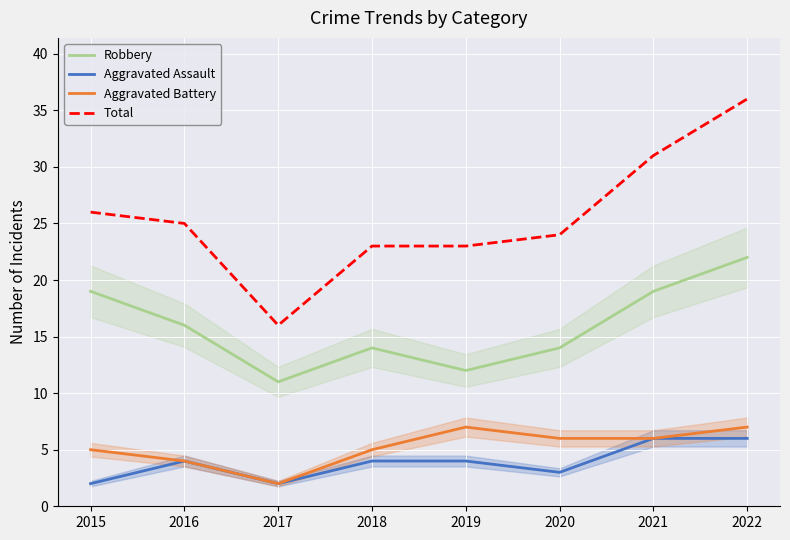

Where is Aggravated Battery nearest to the value 4?

2016